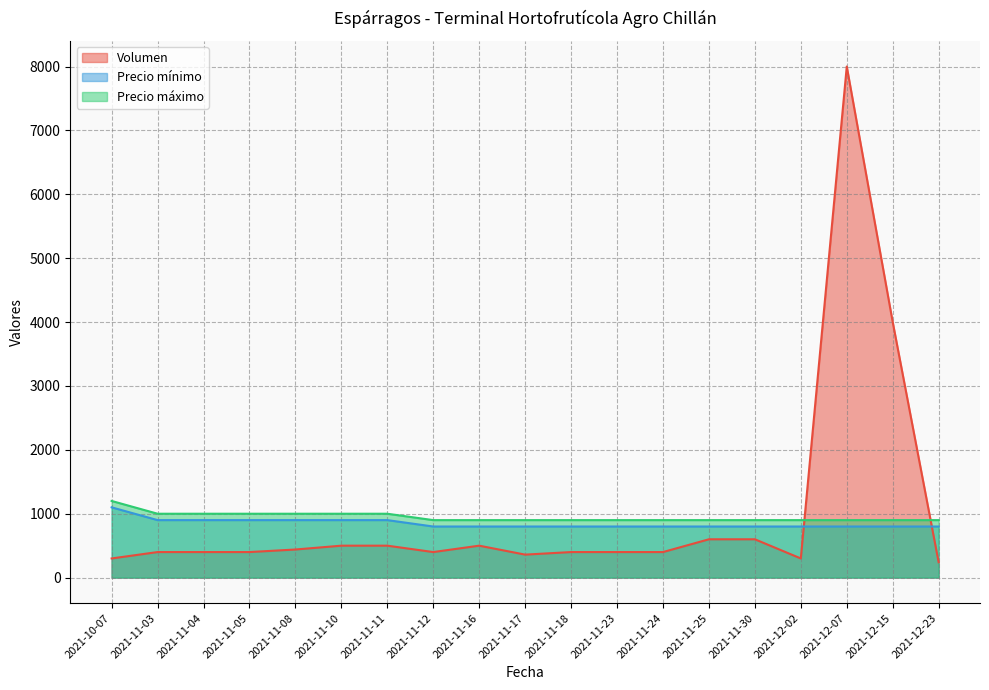

What position from the left is 2021-11-11?

7